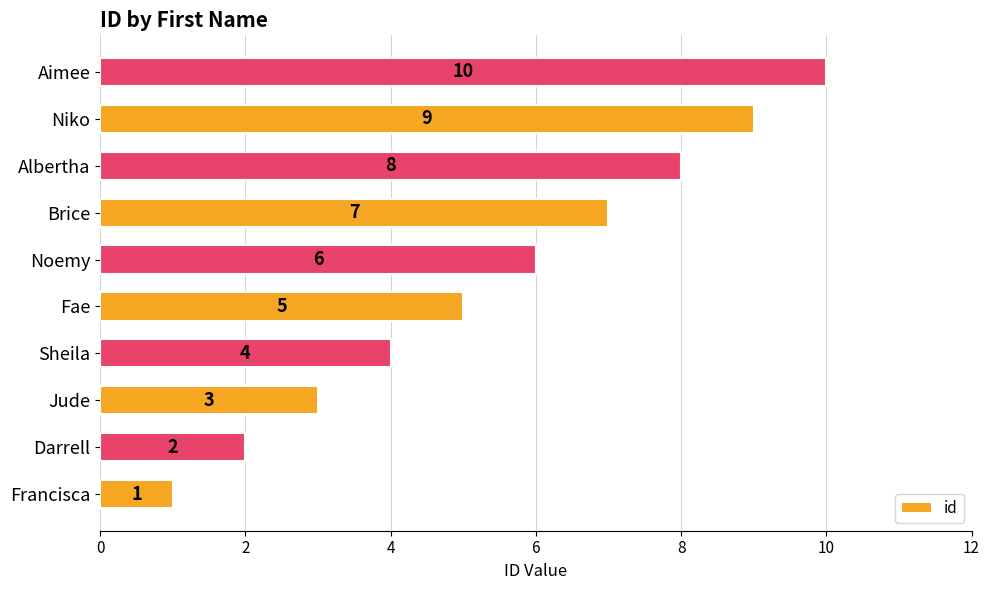

What is the maximum value shown in the chart?

10